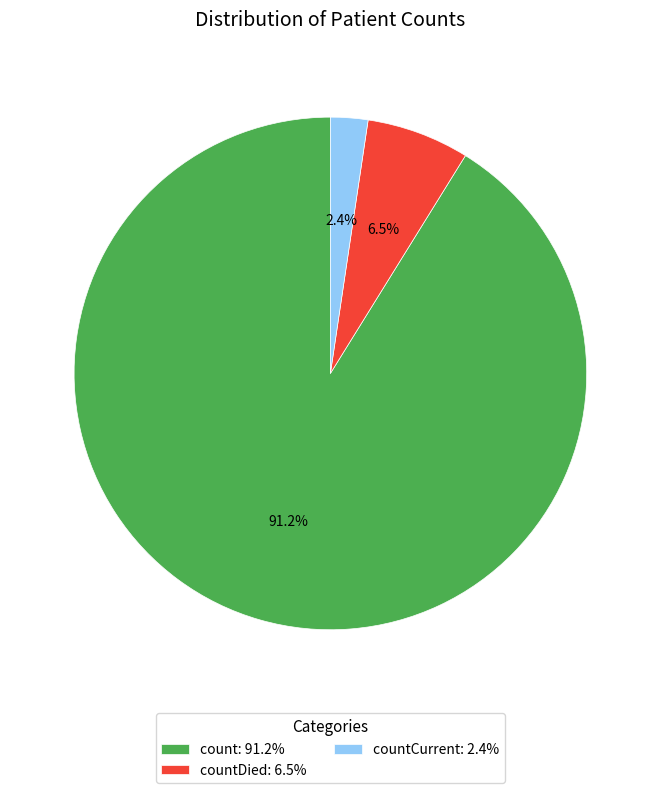

Approximately how many times larger is the value at countCurrent: 2.4% compared to countDied: 6.5%?

0.4